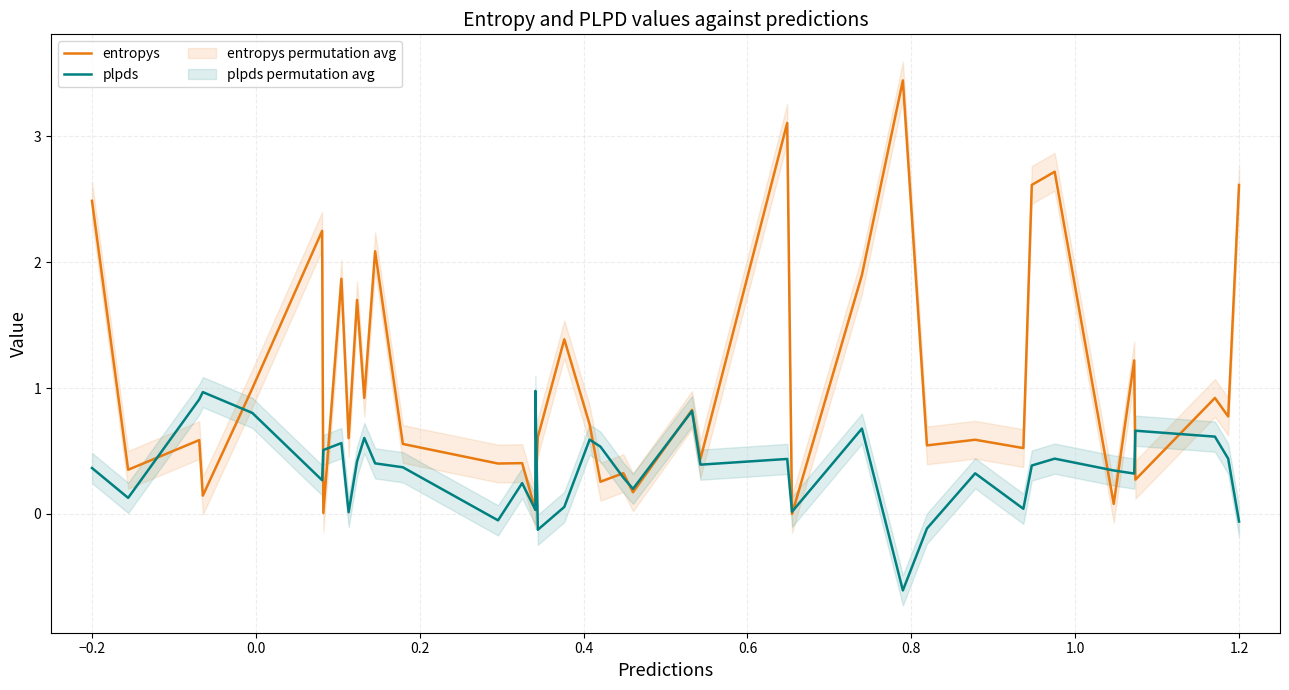

Which series ends up on top after the final intersection of plpds and entropys?

entropys